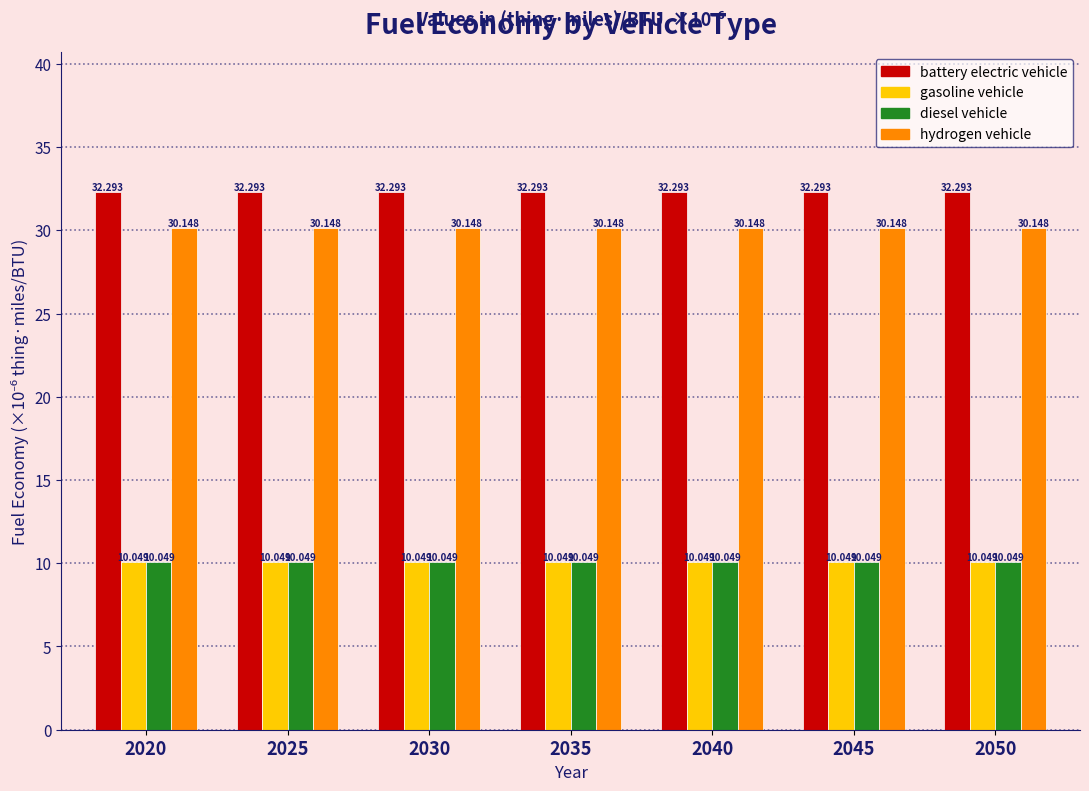

True or false: gasoline vehicle has a value of 5.5 at 2035.

False